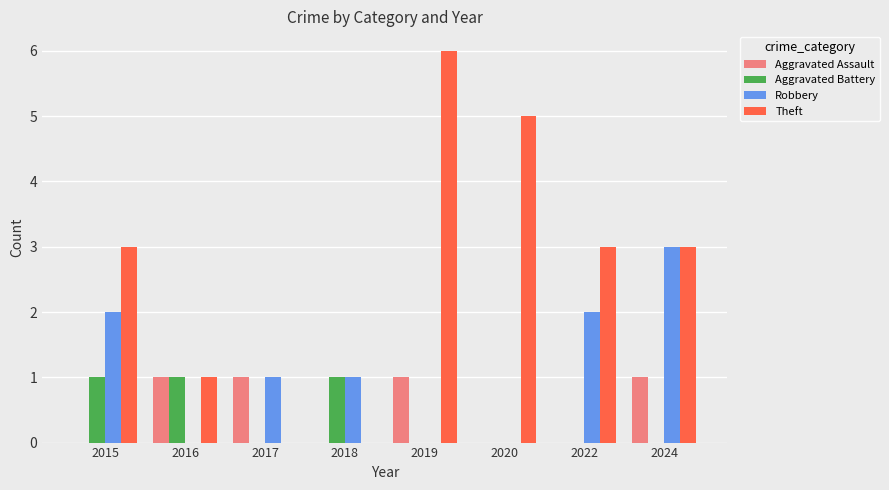

How many Aggravated Battery values are between 0 and 1?

8